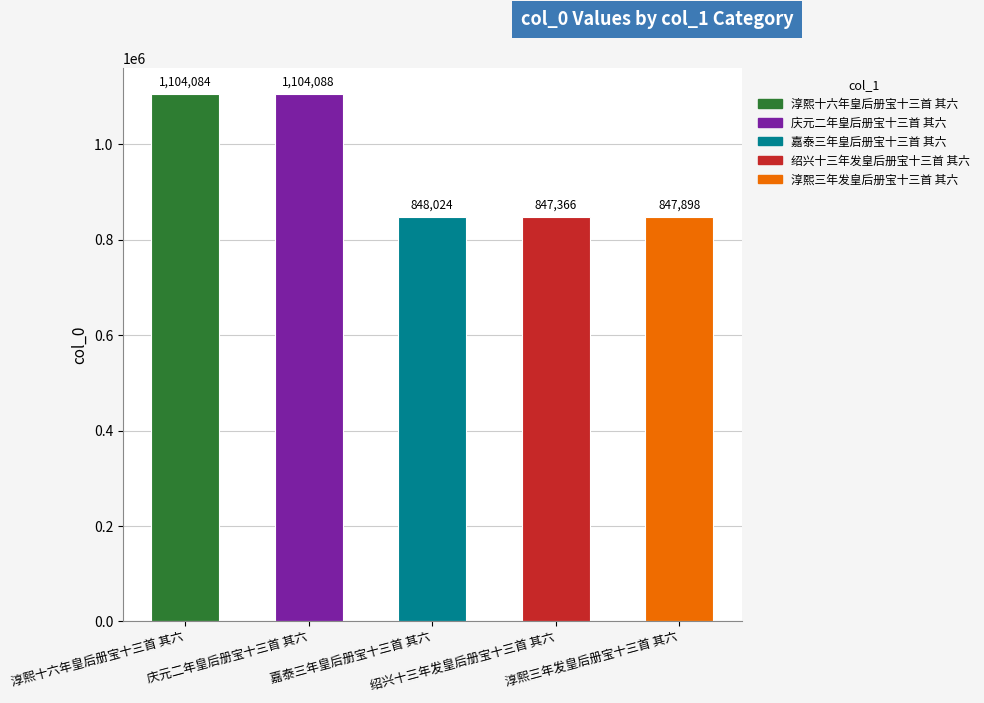

What is the average value?

950292